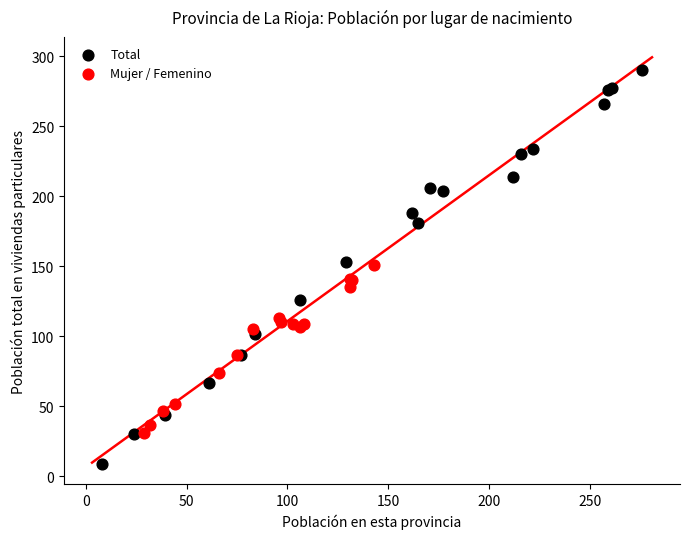

Which series reaches the minimum Y coordinate?

Total